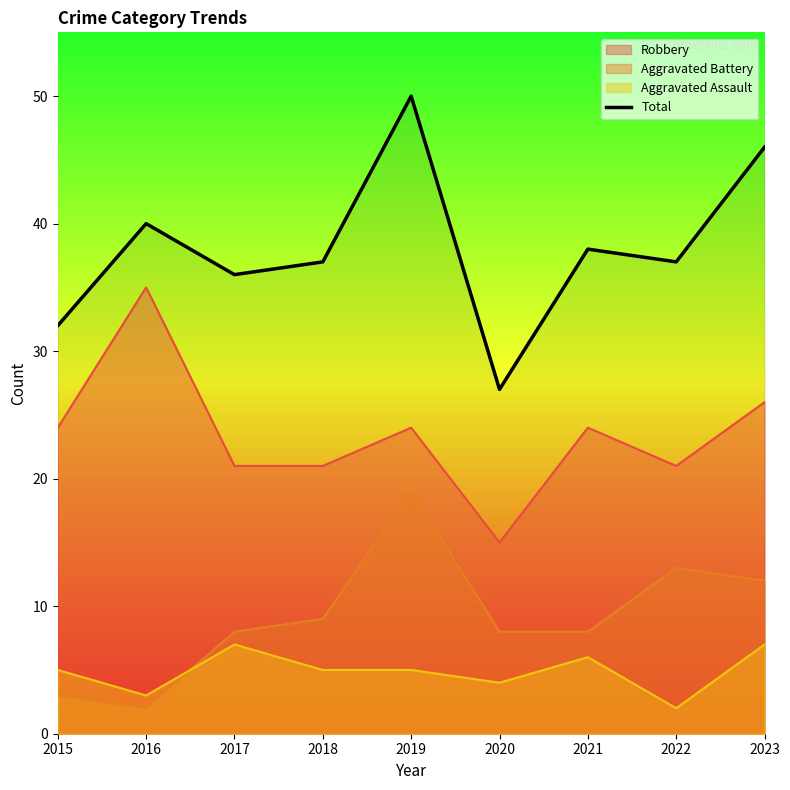

Which label corresponds to the largest value in the chart?

2019